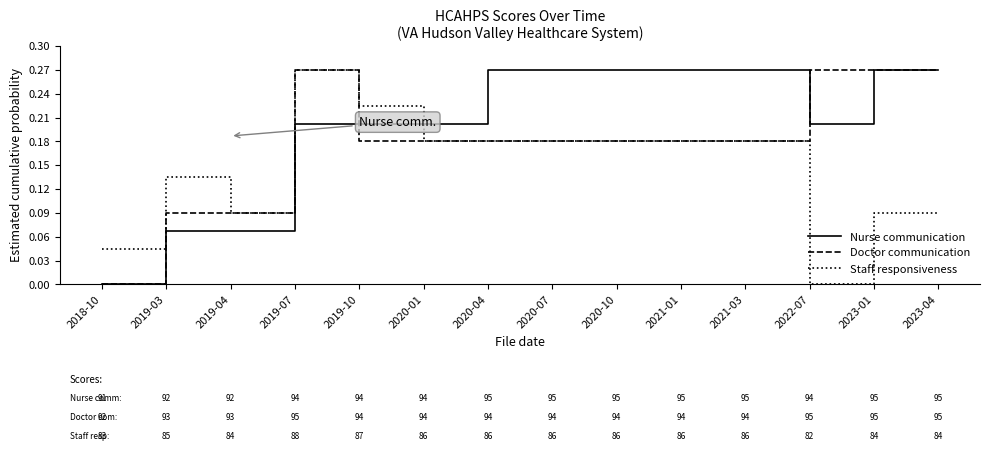

What position from the left is 2021-01?

10